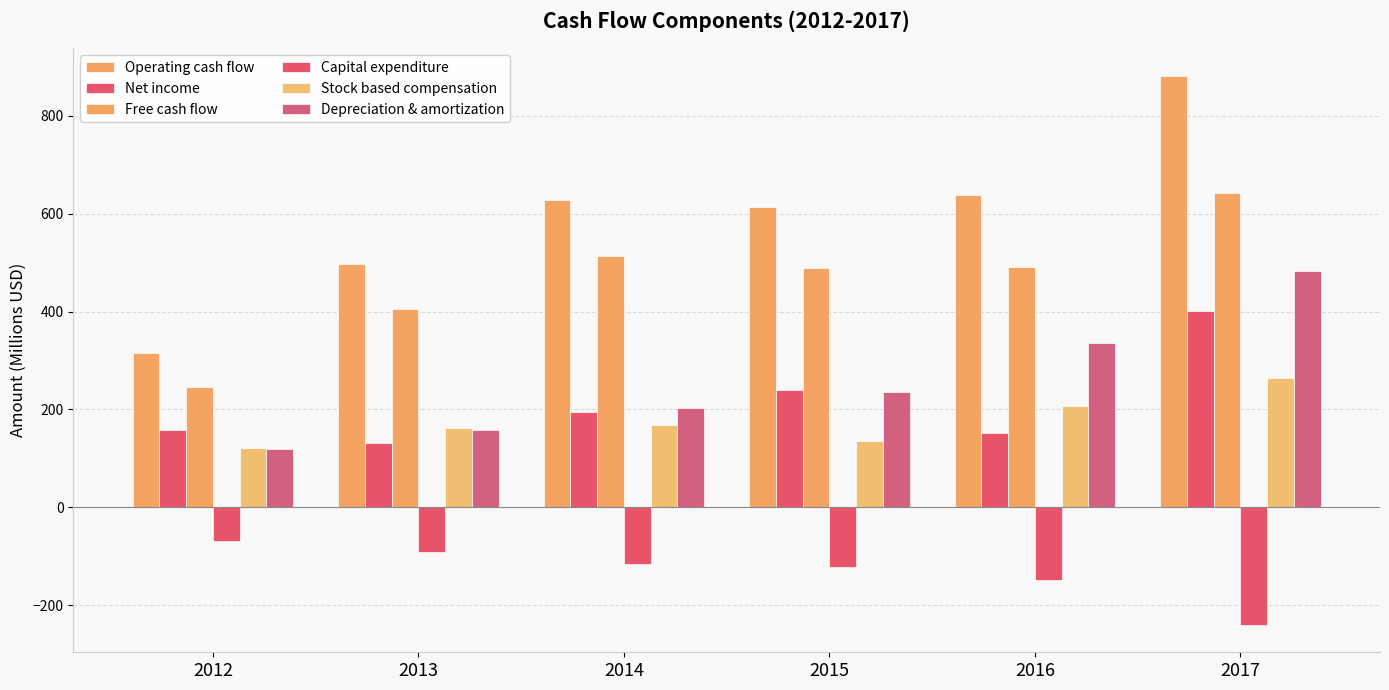

At how many categories does at least one series exceed 591?

4